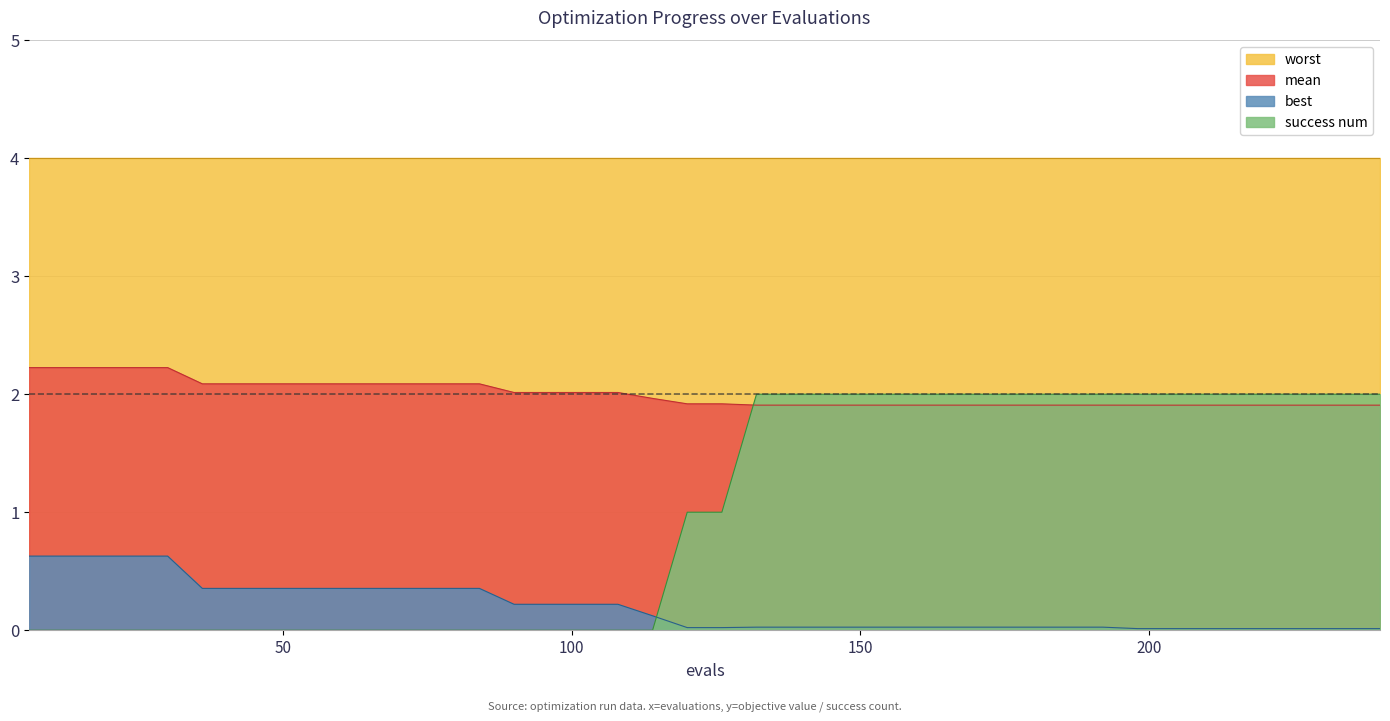

Which series ends up on top after the final intersection of success num and best?

success num